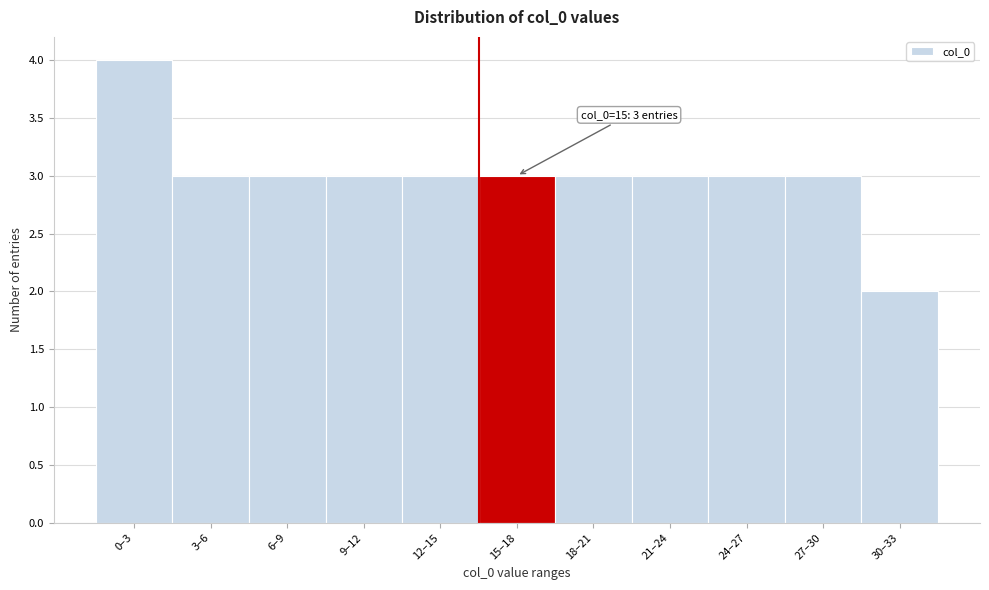

Reading left to right, transcribe all the data shown in this chart.

4	3	3	3	3	3	3	3	3	3	2